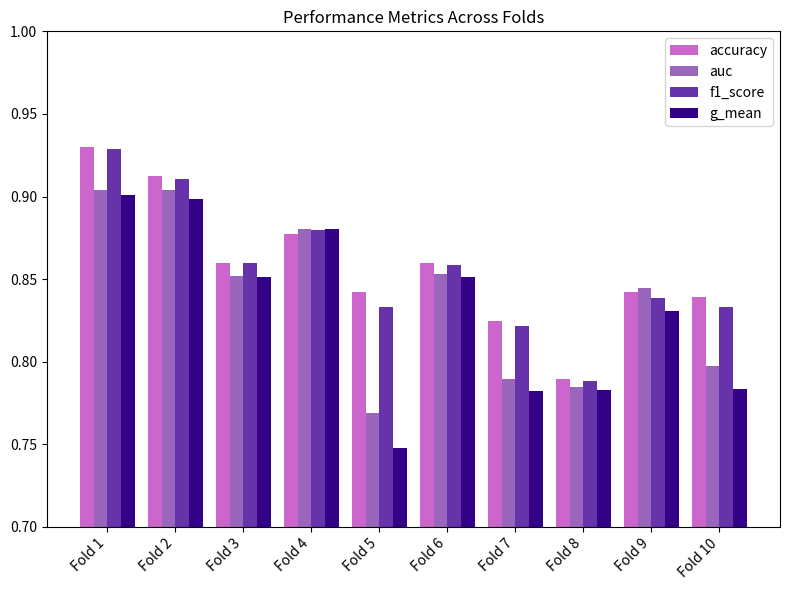

What is the sum of all accuracy values?

8.6